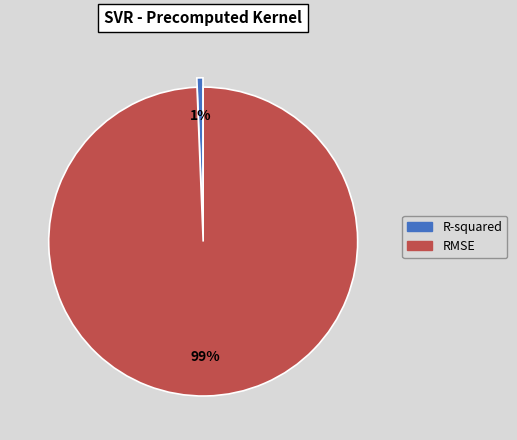

Is the sum of R-squared and RMSE greater than half?

Yes